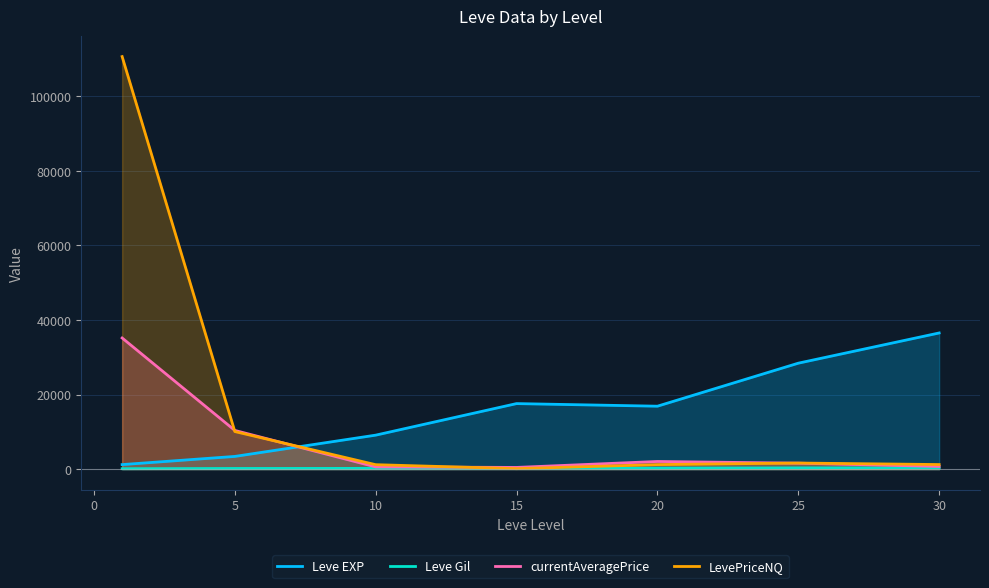

How many values in the Leve EXP series are below 16865?

3